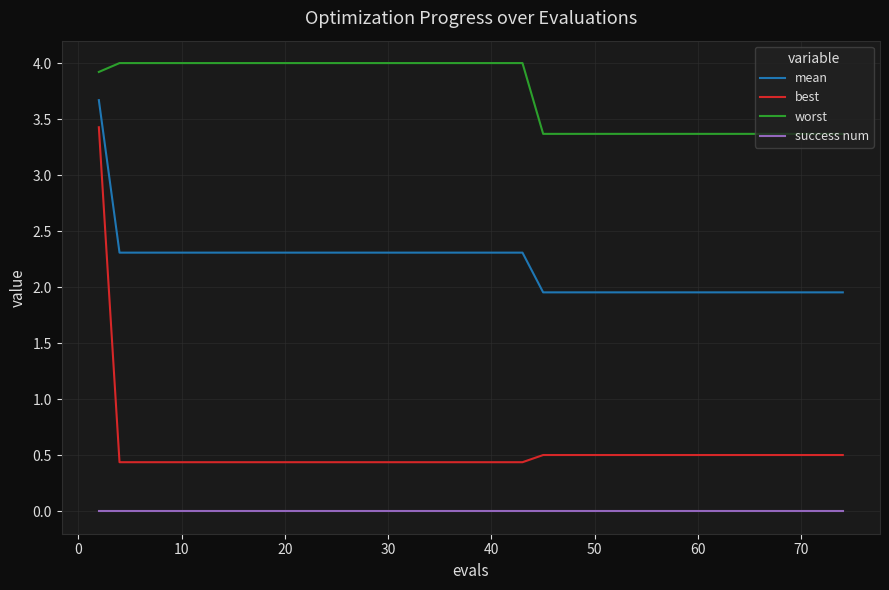

What is the greatest value displayed?

4.0